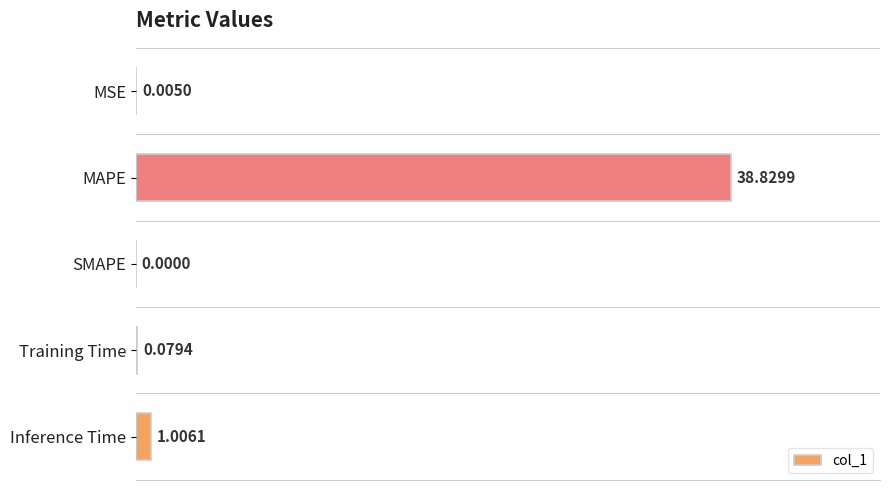

Which category has the highest value across all series?

MAPE